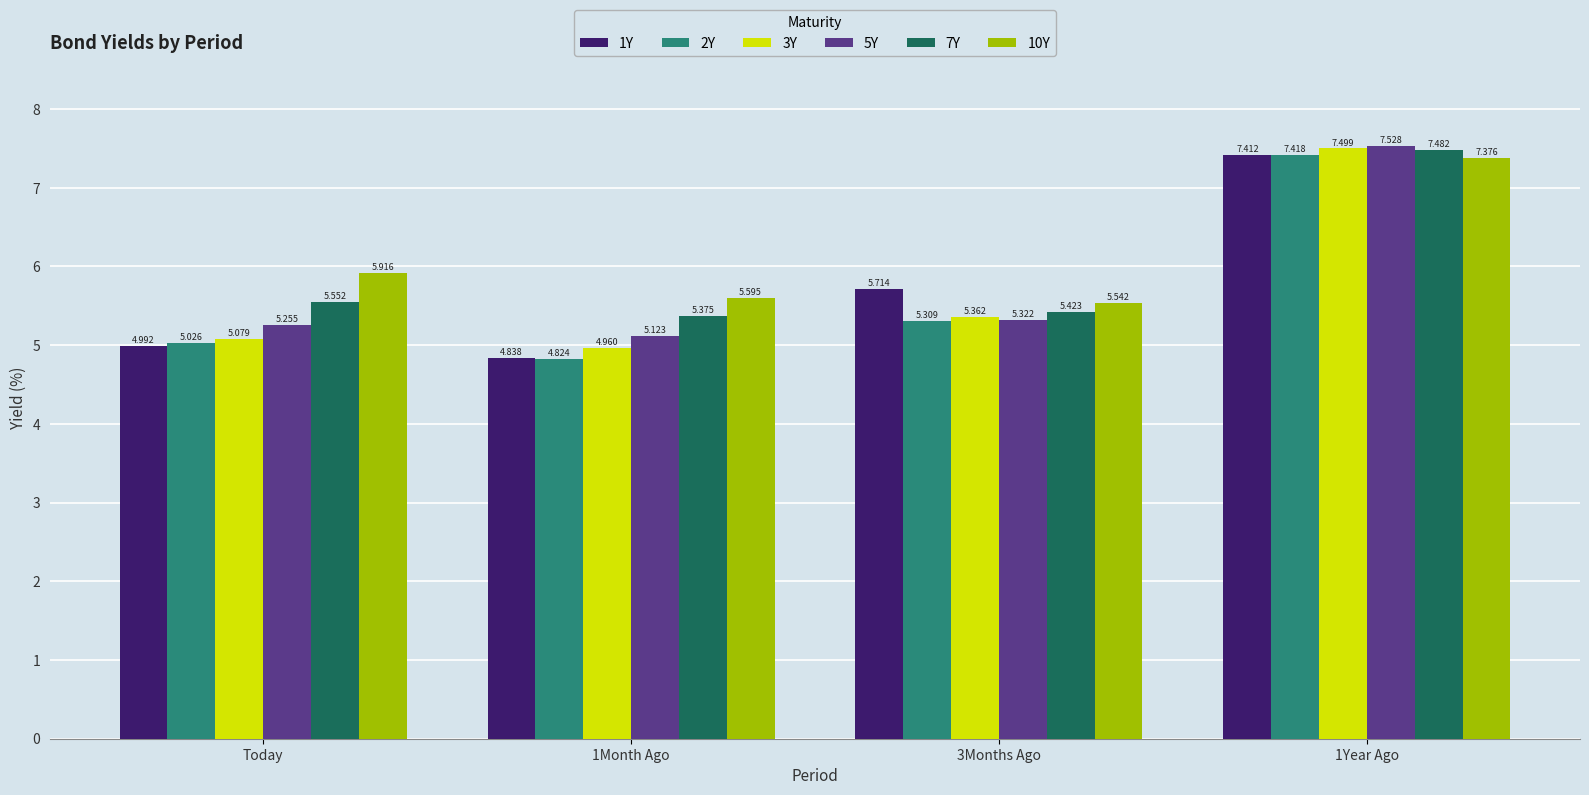

What is the sum of all 2Y values?

22.6